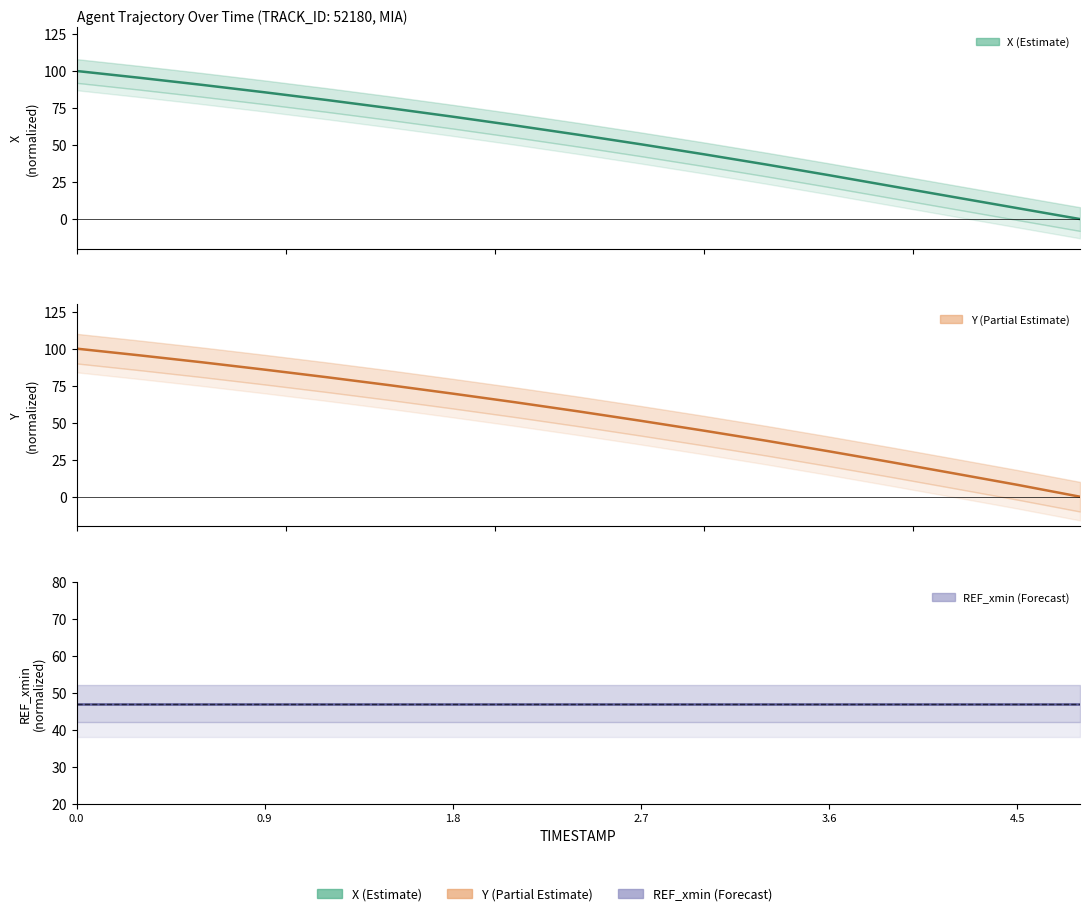

Reading left to right, extract all data points from this chart.

X: 100.0	95.4	90.6	85.6	80.3	74.9	69.1	63.2	56.9	50.5	43.8	36.8	29.6	22.2	14.8	7.4	0.0
Y: 100.0	95.5	90.8	85.8	80.7	75.3	69.6	63.7	57.6	51.2	44.6	37.8	30.6	23.3	15.7	8.0	0.0
REF_xmin: 47.1	47.1	47.1	47.1	47.1	47.1	47.1	47.1	47.1	47.1	47.1	47.1	47.1	47.1	47.1	47.1	47.1